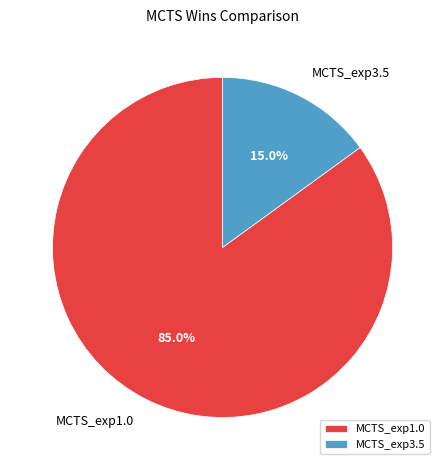

Is the sum of MCTS_exp3.5 and MCTS_exp1.0 greater than half?

Yes